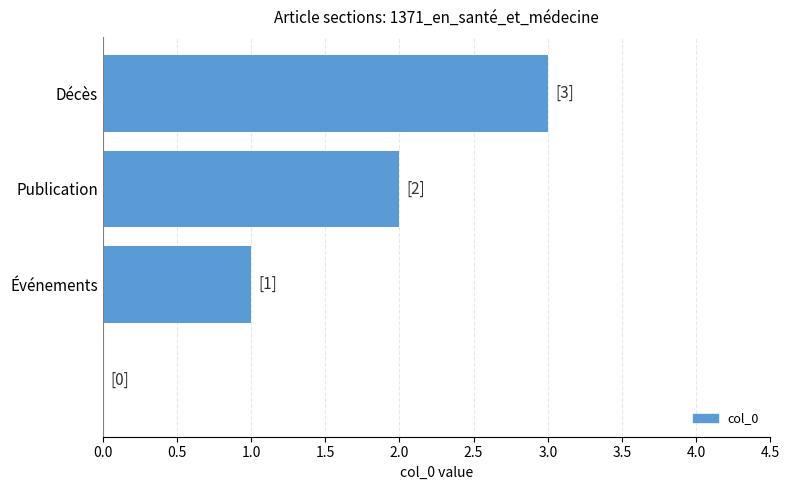

What is the sum of all values?

6